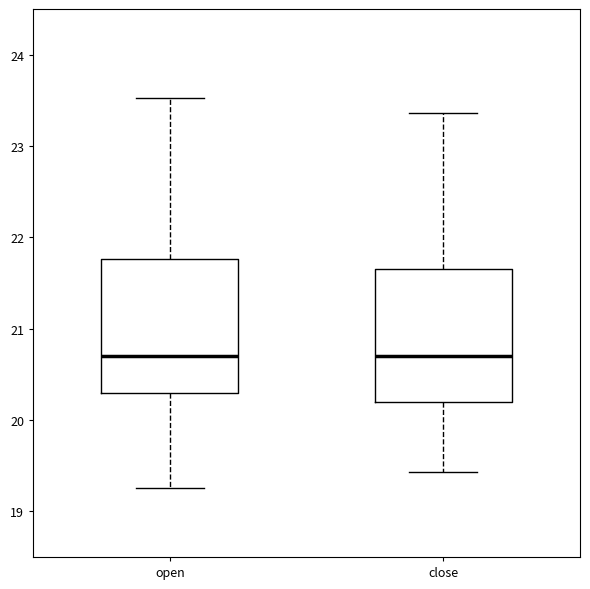

Reading left to right, read every box against the y-axis: the position of its median line, the range the box covers, and the ends of its whiskers. The values are not printed on the chart, so give them approximately, as read against the axis.

open: median 20.7, box 20.3 to 21.8, whiskers 19.3 to 23.5
close: median 20.7, box 20.2 to 21.7, whiskers 19.4 to 23.4